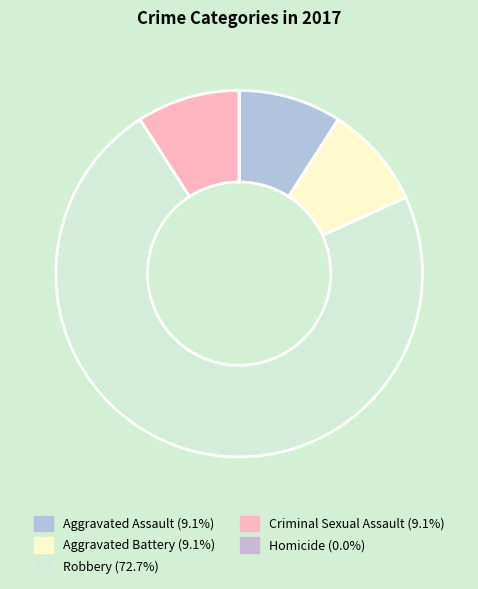

Which category accounts for the majority?

Robbery